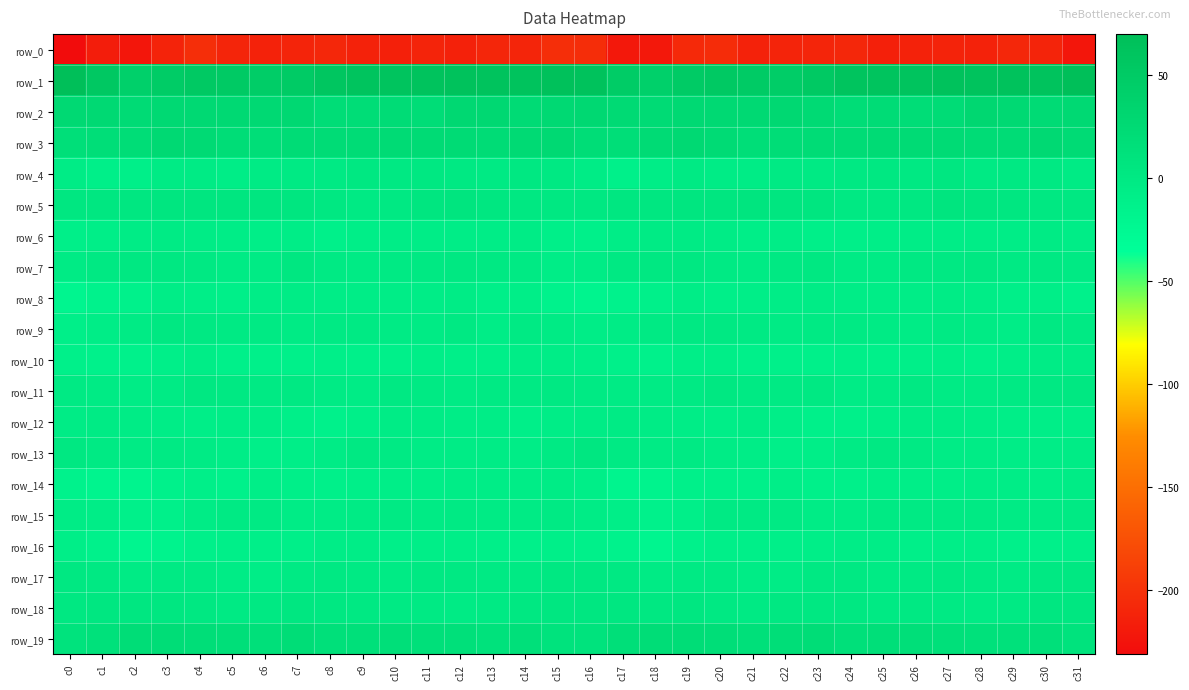

At which label does row_16 reach its peak?

c9